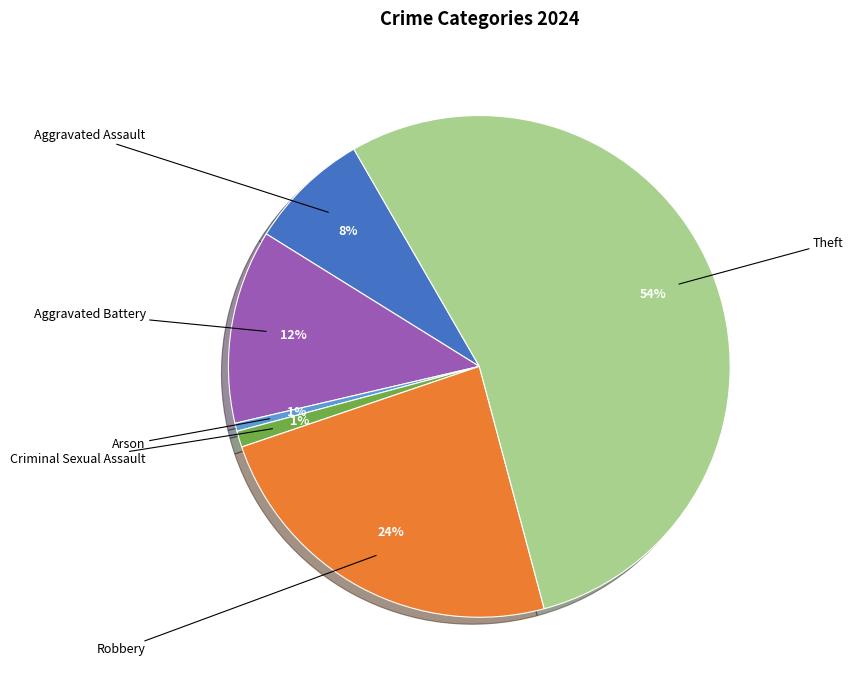

To the nearest percent, what is the average slice percentage?

17%